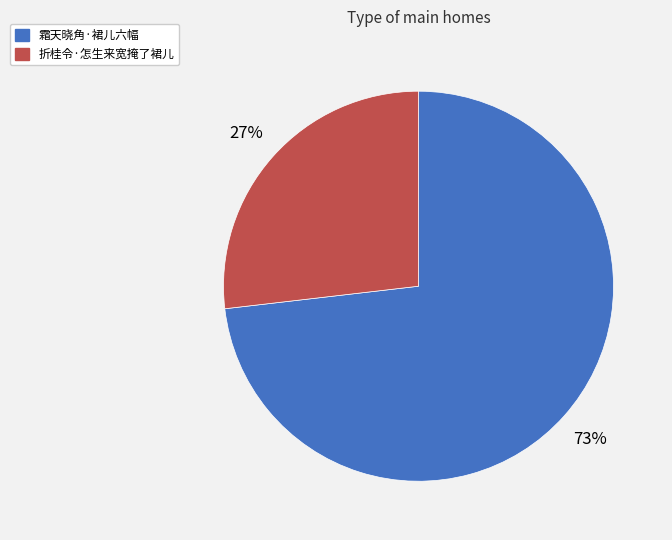

Count the number of slices in the pie.

2